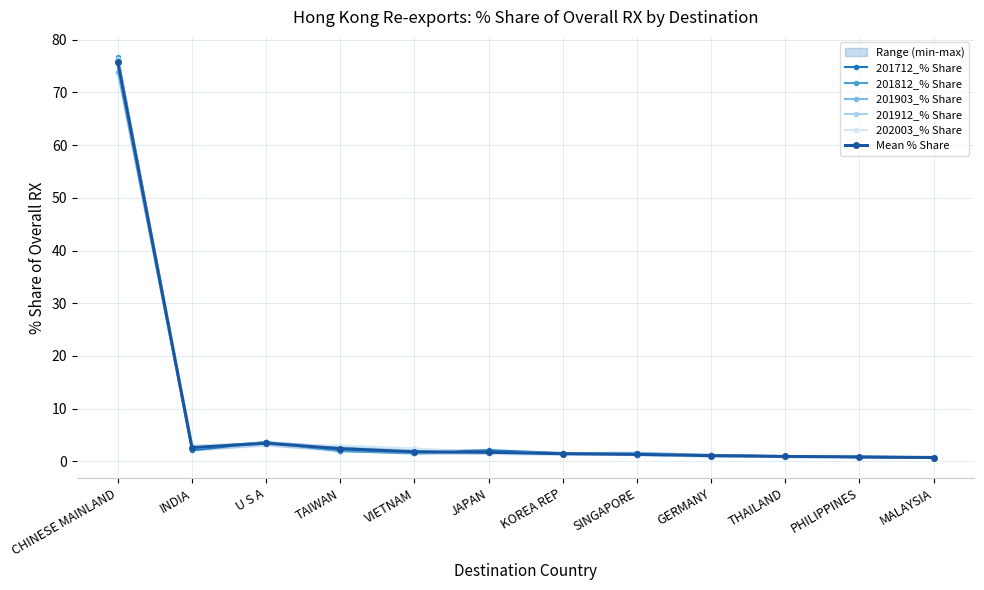

What is the spread (max minus min) of values at SINGAPORE?

0.4